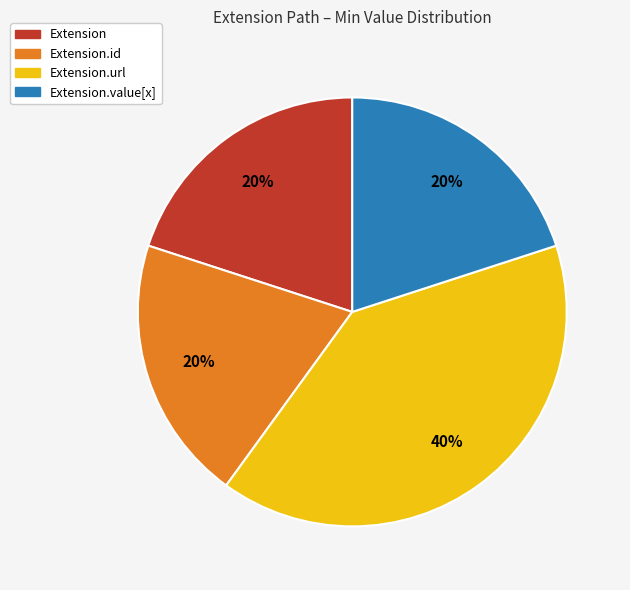

True or false: Extension accounts for 8% of the total.

False